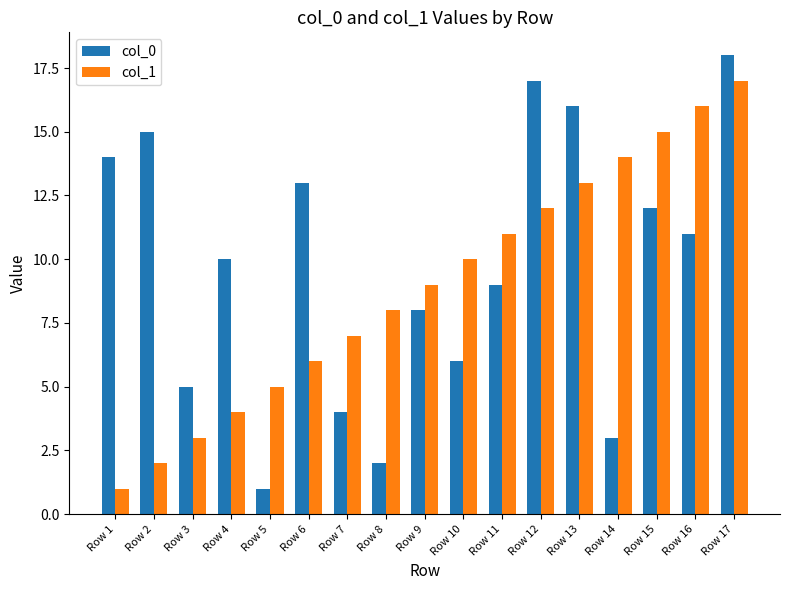

Which series has the largest range (max minus min)?

col_0